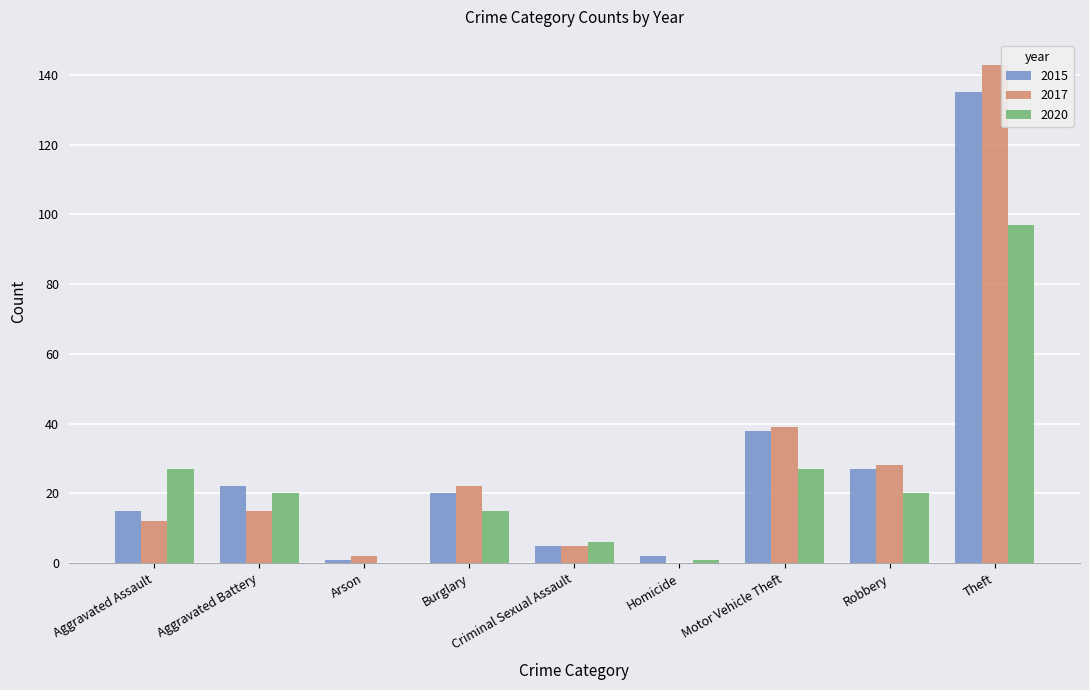

How many distinct data groups are displayed?

3